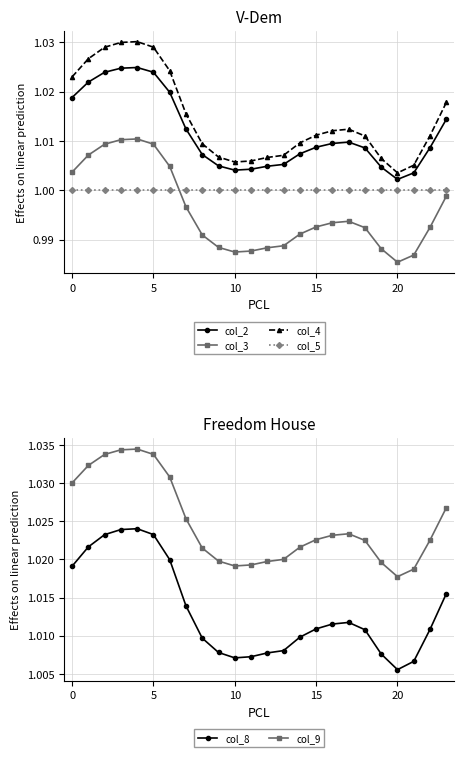

The col_8 series shows 1.4 at 21. True or false?

False